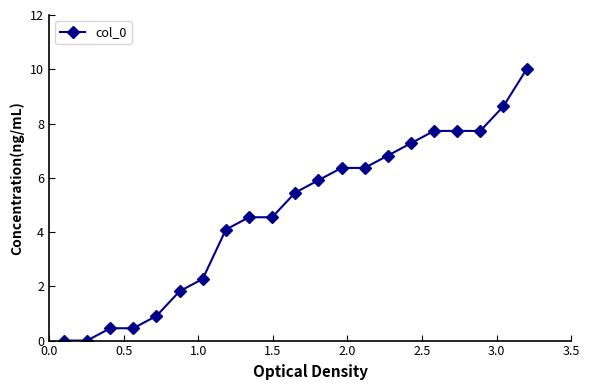

What is the maximum value shown in the chart?

10.0